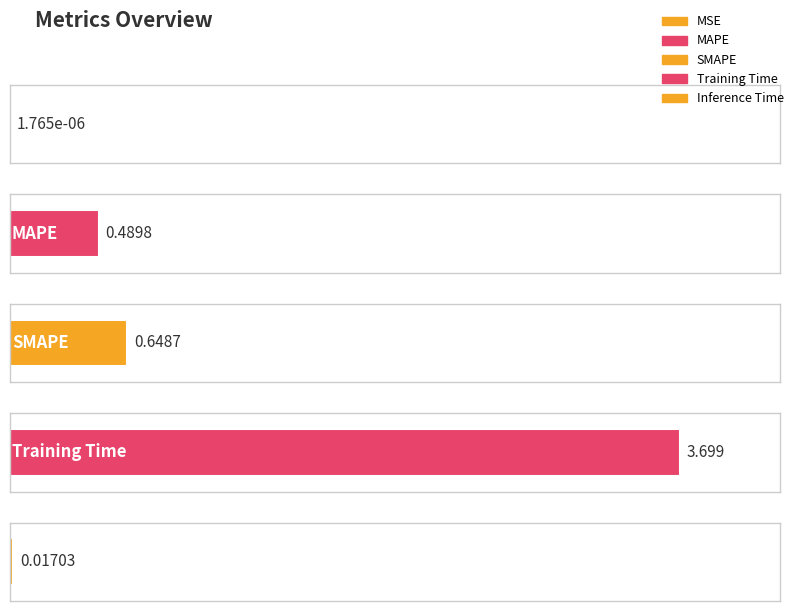

The chart shows a value of 0.7 at MAPE. True or false?

False